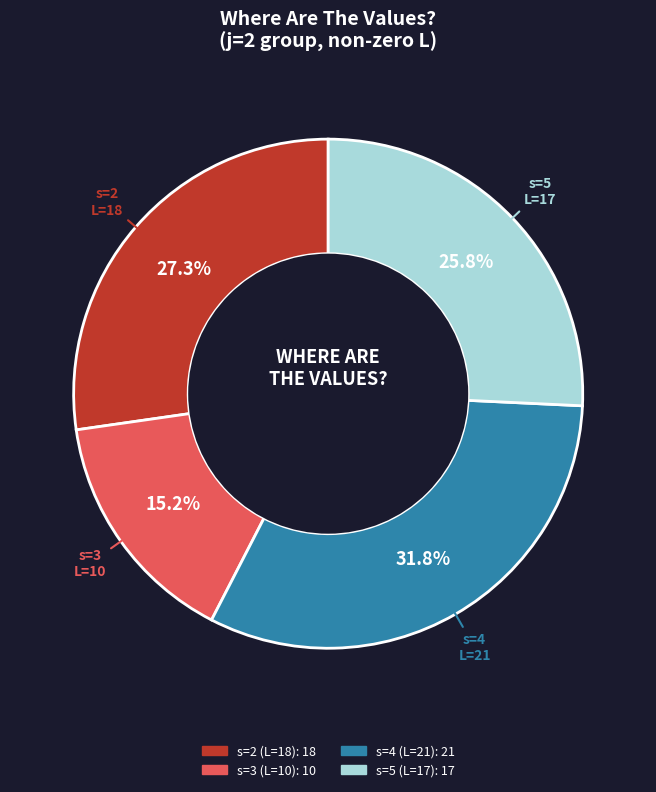

Between s=4 (L=21) and s=2 (L=18), which is larger?

s=4 (L=21)